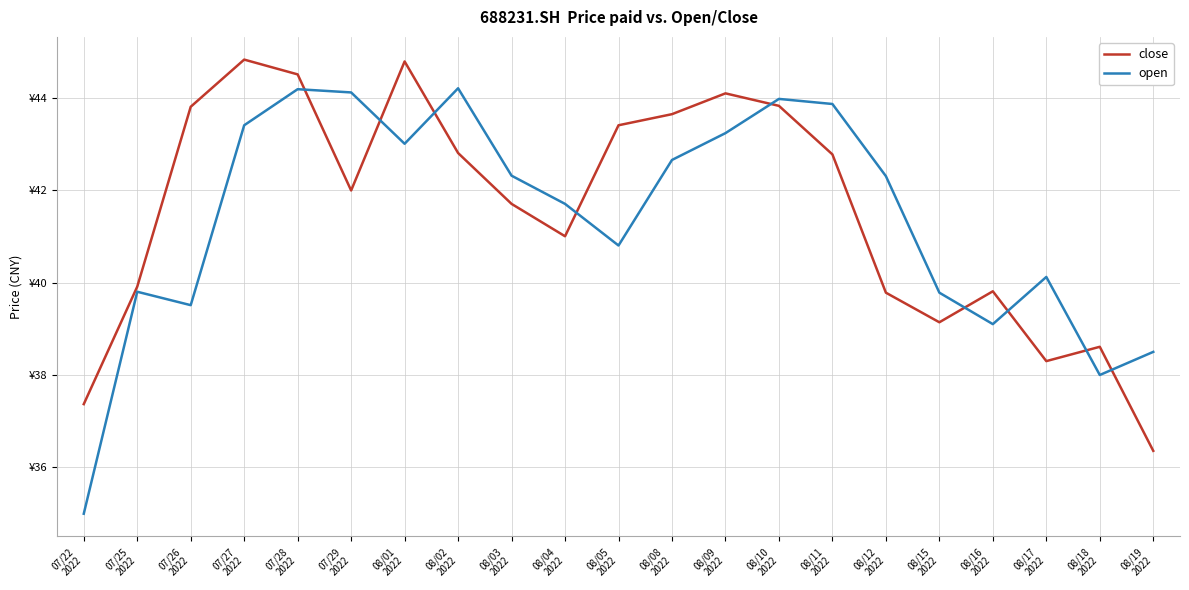

At which label is open closest to 39?

08/16
2022